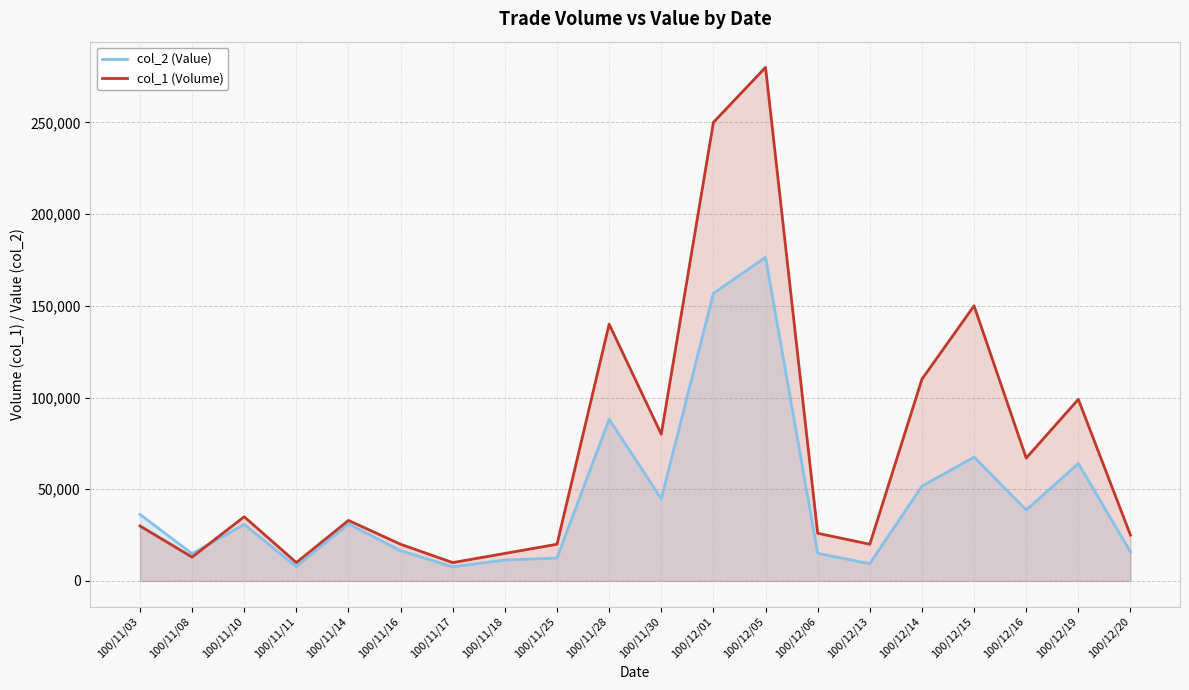

Is it true that col_2 (Value) equals 40862 at 100/12/05?

False